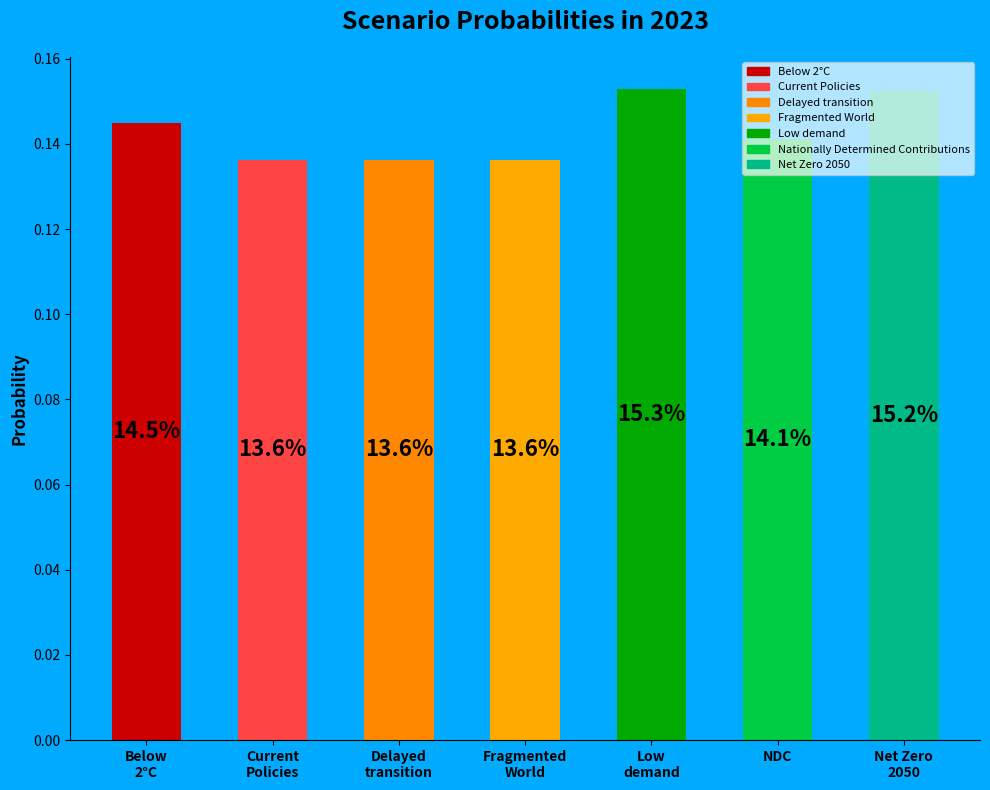

Rank the categories by value from lowest to highest.

Fragmented World, Delayed transition, Current Policies, NDC, Below 2°C, Net Zero 2050, Low demand